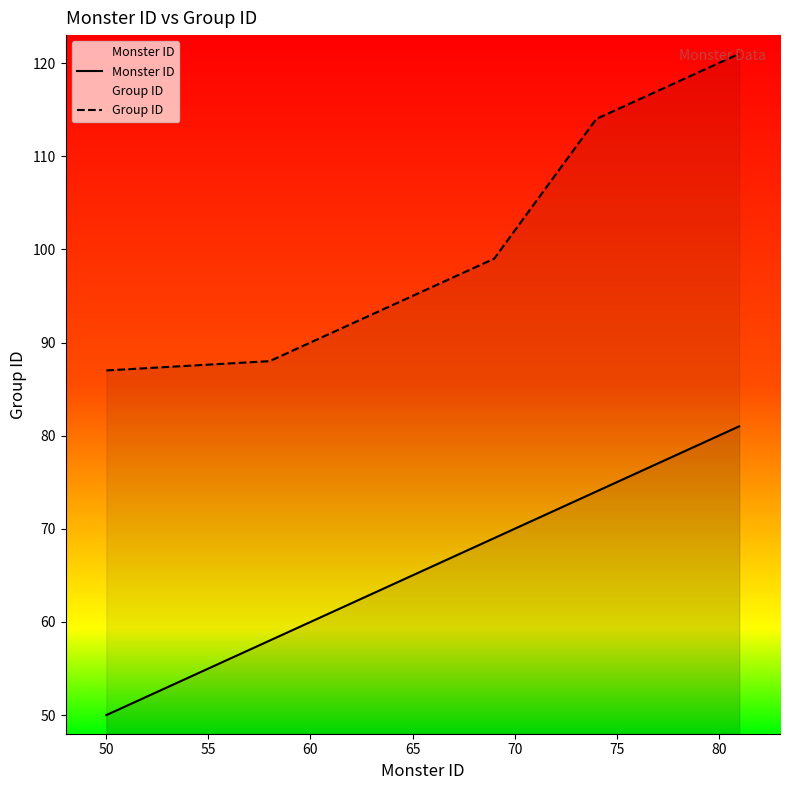

Which series has the largest total across all categories?

Group ID